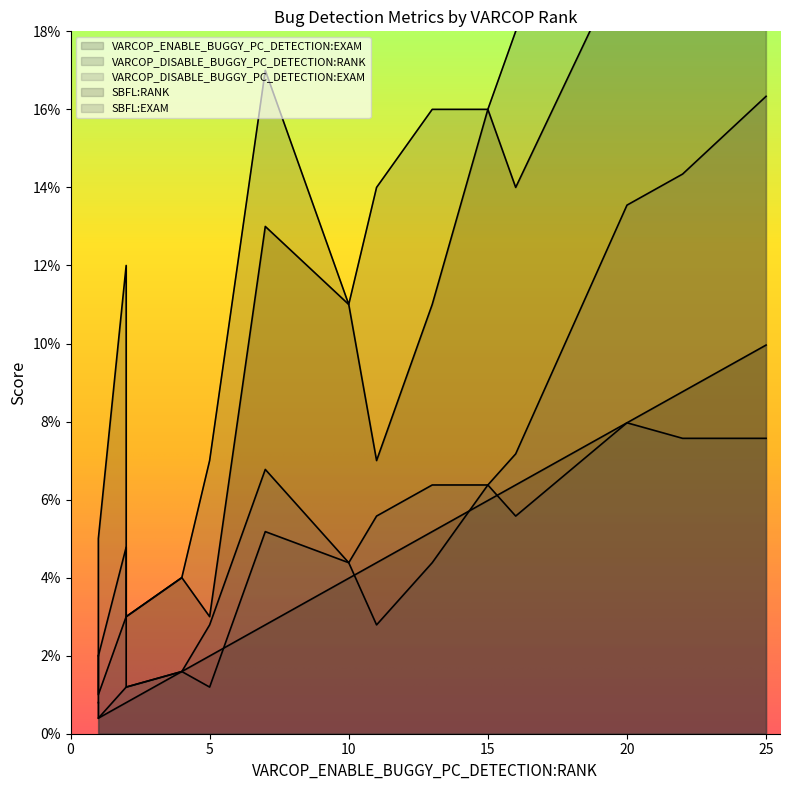

Which series has the widest spread of values?

VARCOP_DISABLE_BUGGY_PC_DETECTION:RANK